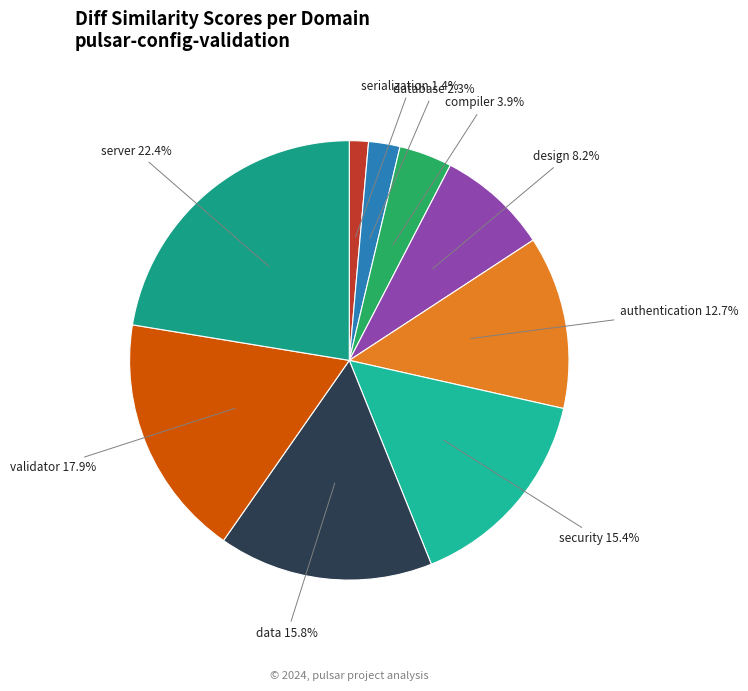

What is the smallest slice in the pie chart?

serialization 1.4%